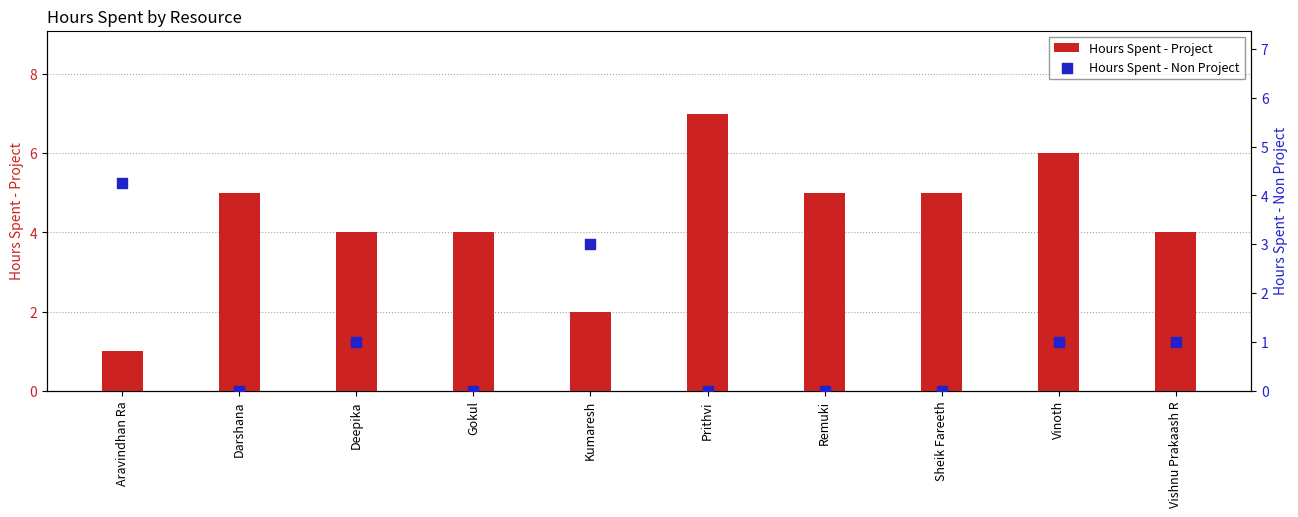

Which series contains the highest Y value?

Hours Spent - Project